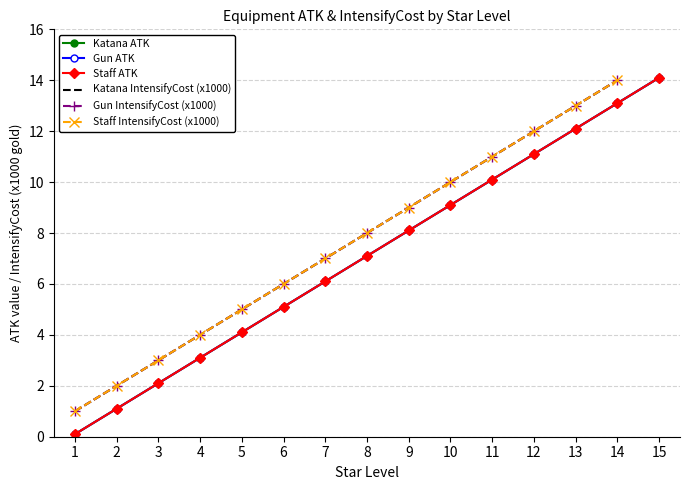

At how many categories does at least one series exceed 10?

5